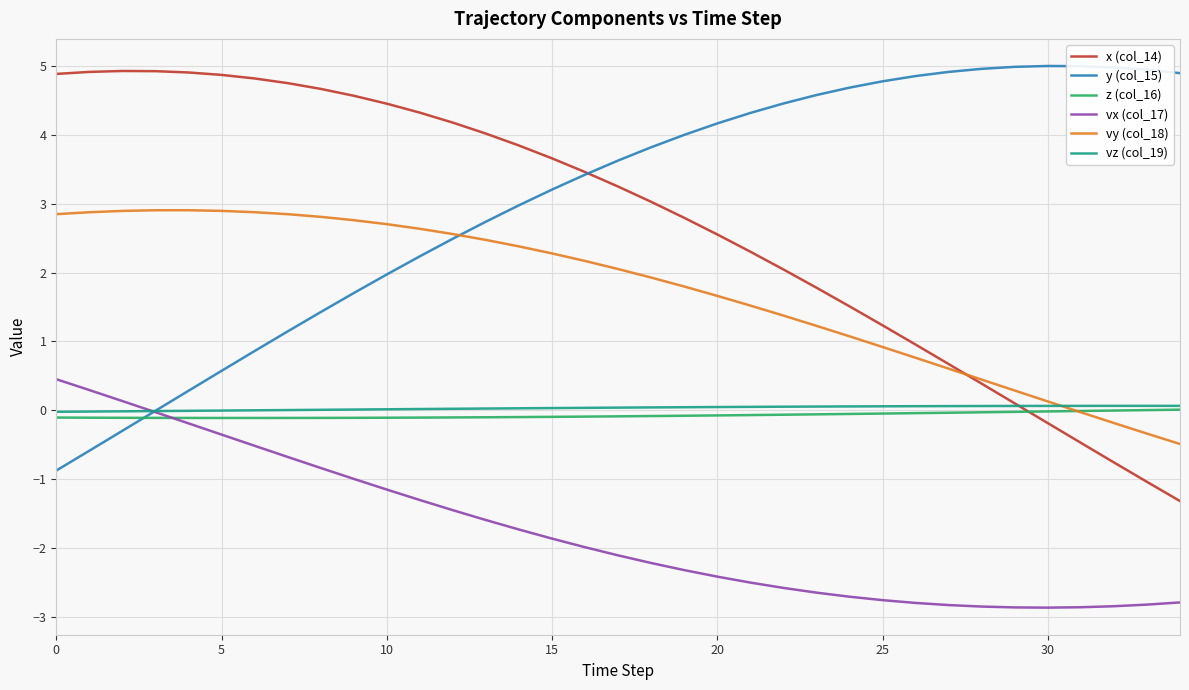

What is the smallest value displayed?

-2.9